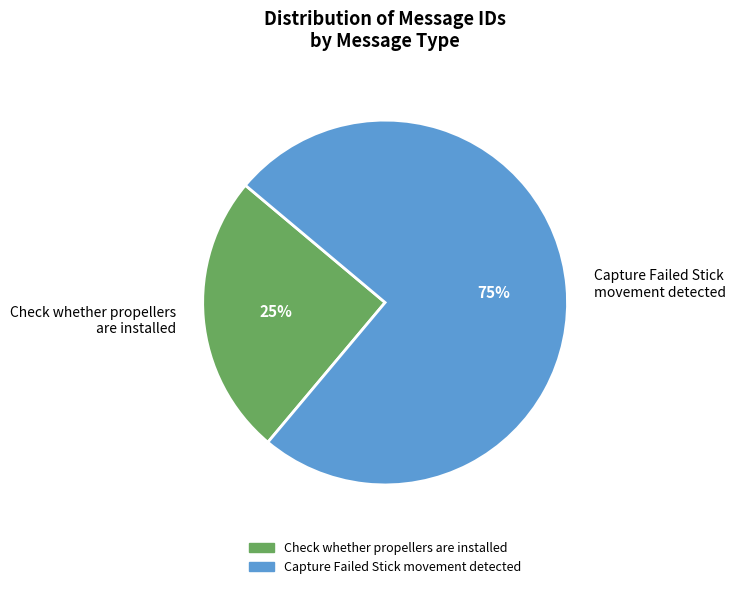

Which slice is the smallest?

Check whether propellers are installed